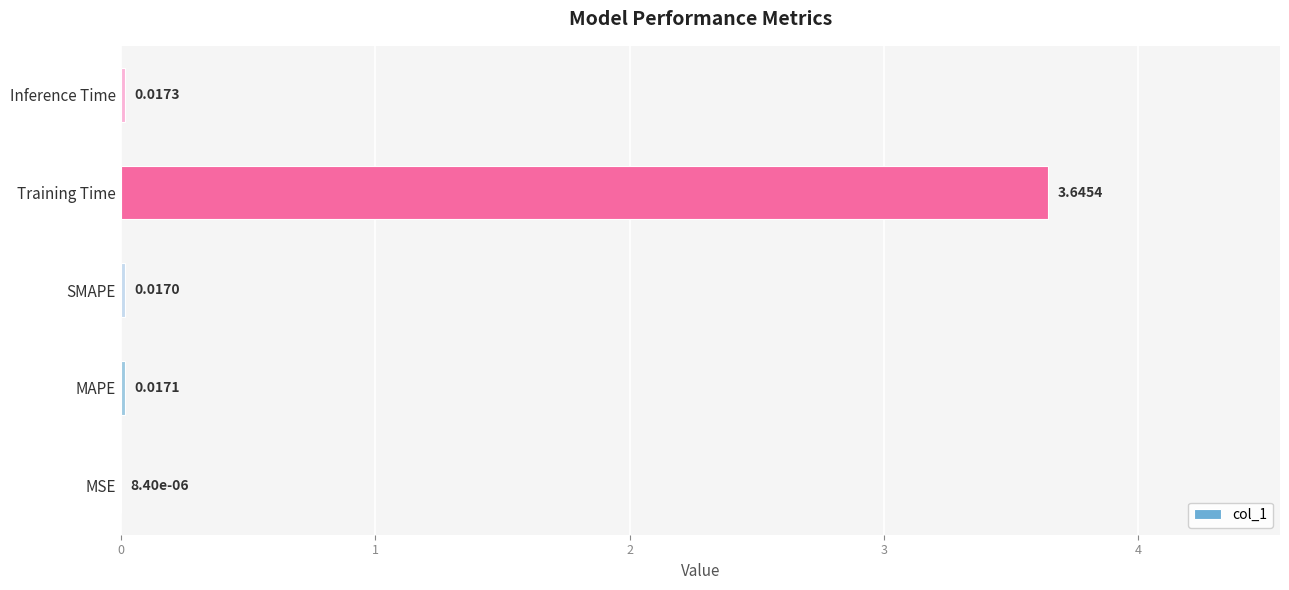

What is the sum of all values?

3.7